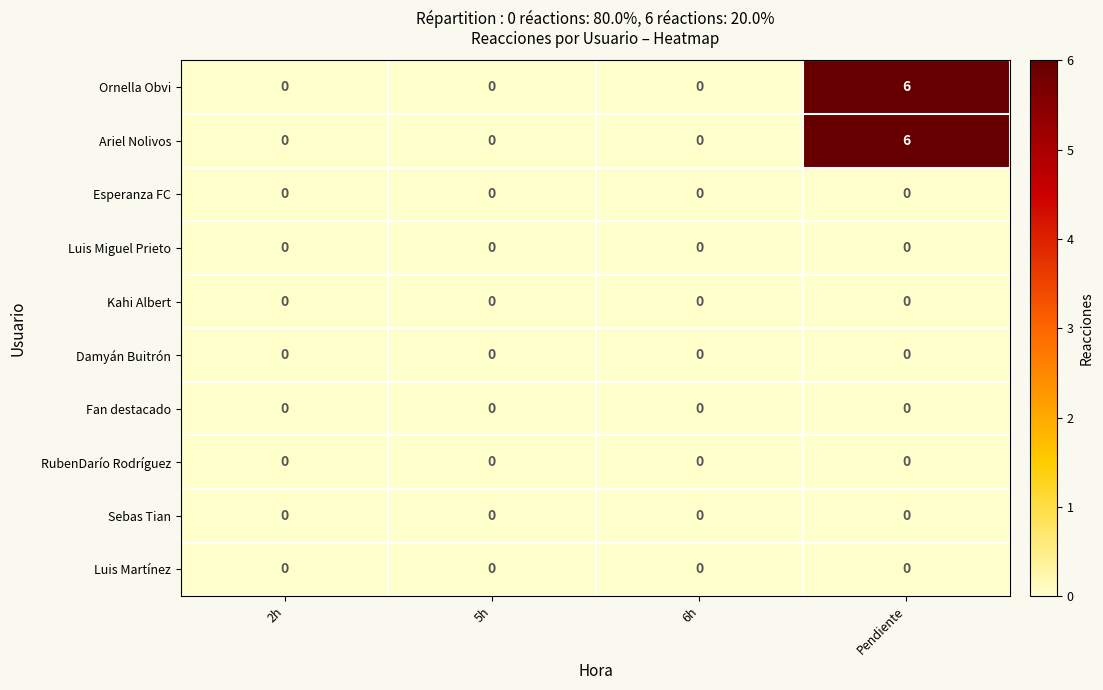

True or false: Sebas Tian has a value of 0 at 6h.

True